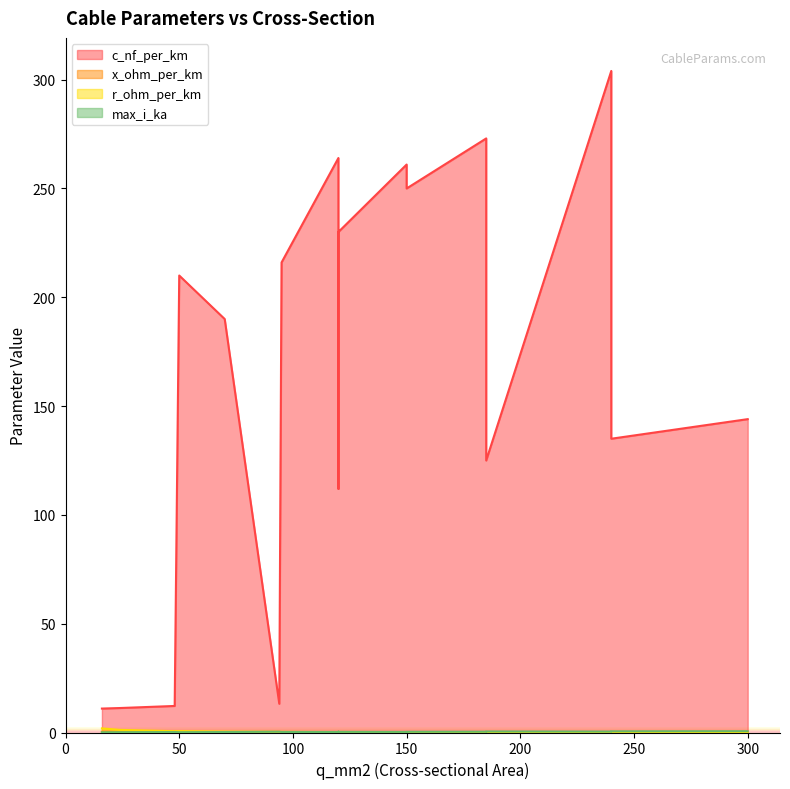

Which series has the largest total across all categories?

c_nf_per_km